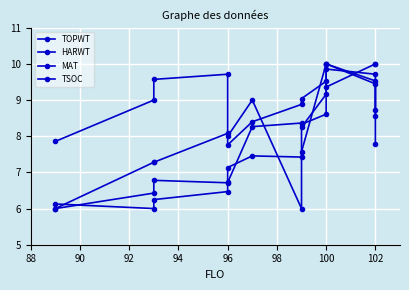

Rank the series by their average value, from lowest to highest.

TOPWT, HARWT, MAT, TSOC